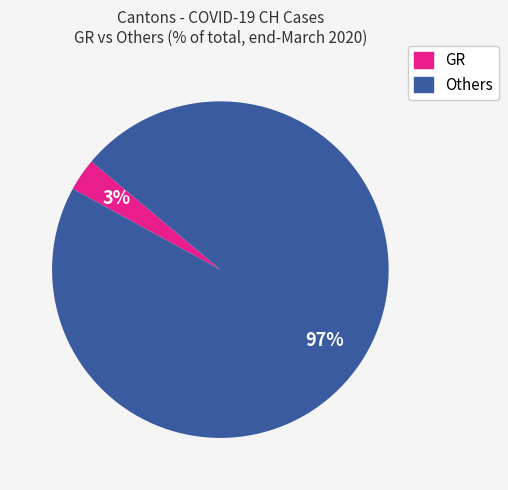

Does any single category account for the majority?

Yes